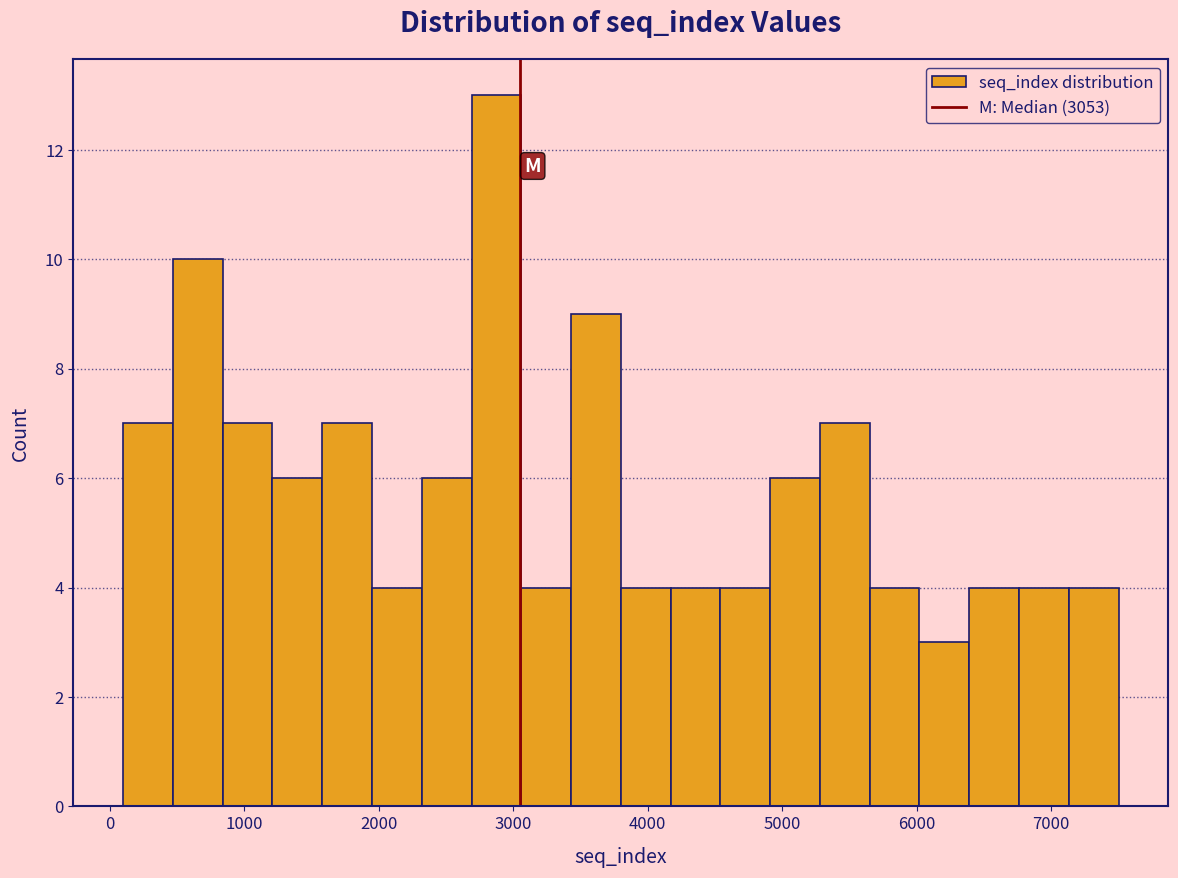

Read against the x-axis, roughly where is the centre of the tallest bar?

2900